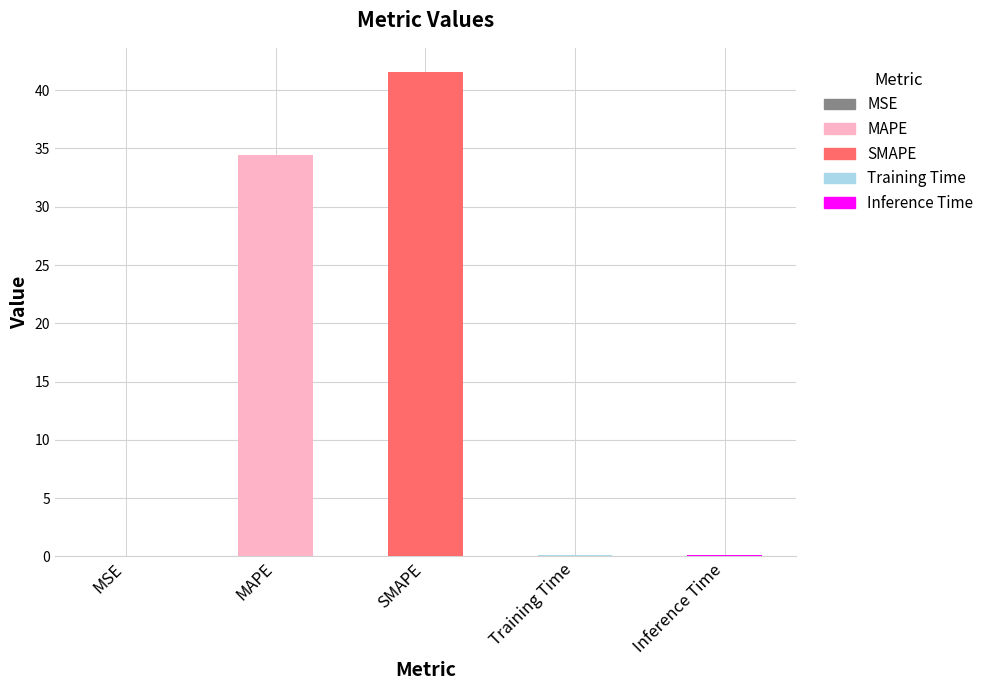

At which category does the chart reach its peak across all series?

SMAPE